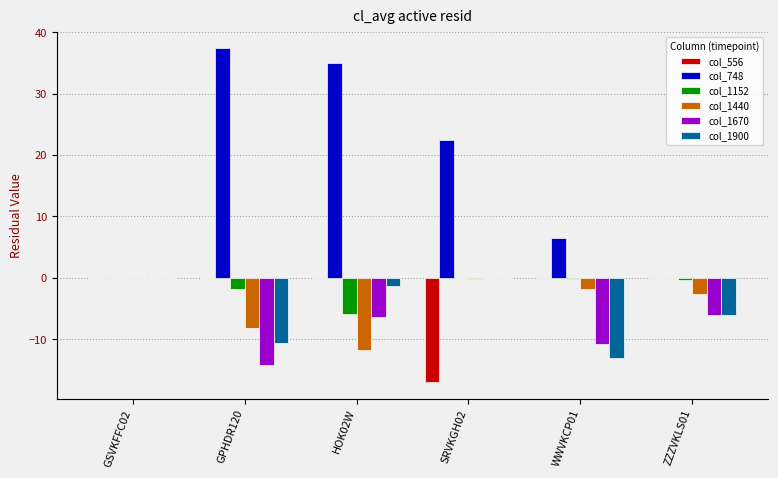

Are the bars horizontal?

No